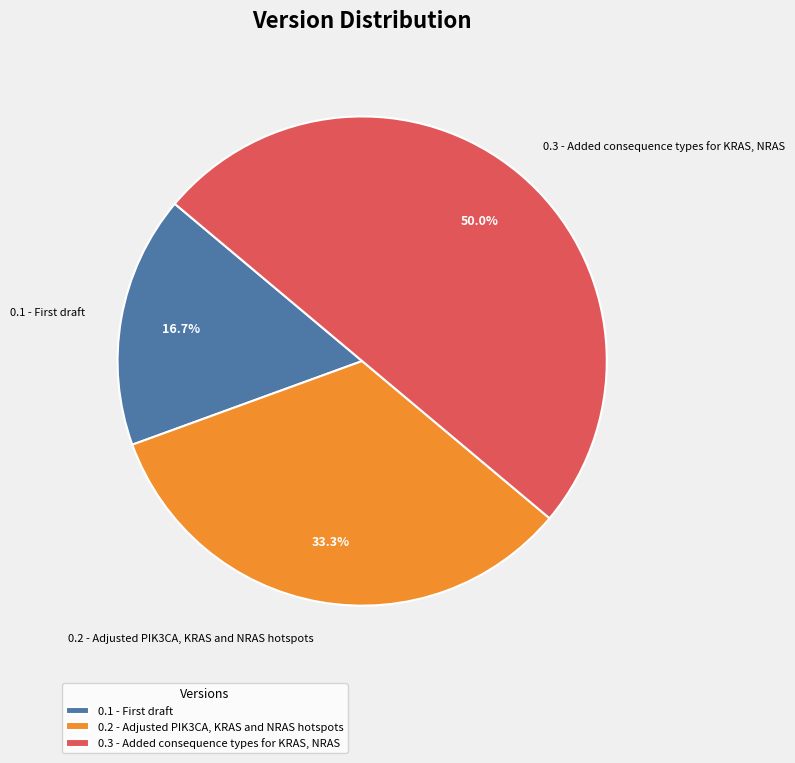

What percentage do 0.3 - Added consequence types for KRAS, NRAS and 0.2 - Adjusted PIK3CA, KRAS and NRAS hotspots together represent?

83.3%